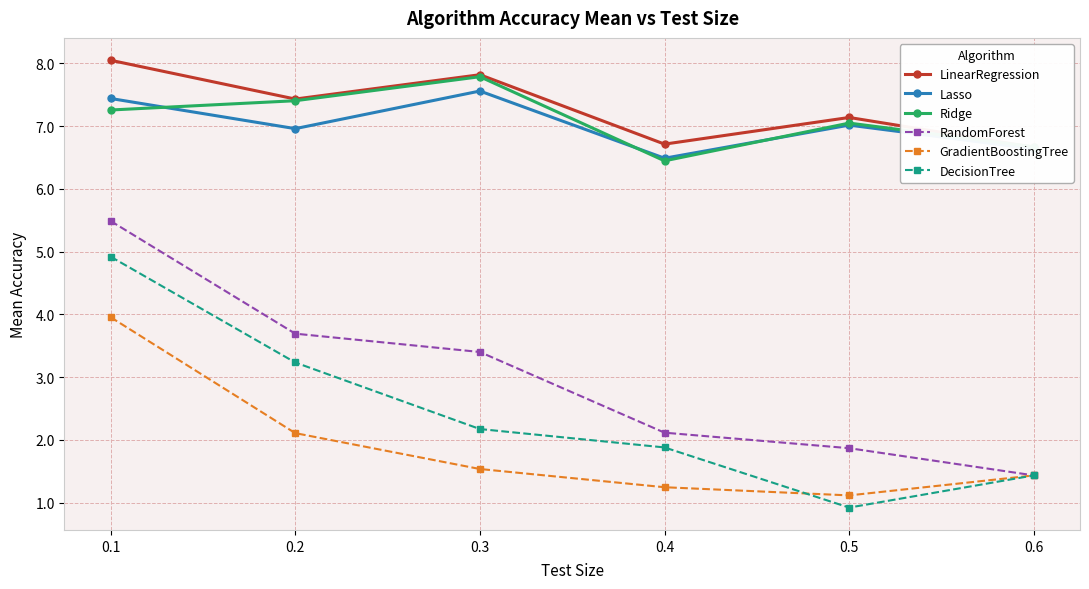

Reading left to right, transcribe all the data shown in this chart.

LinearRegression: 0.1=8.0	0.2=7.4	0.3=7.8	0.4=6.7	0.5=7.1	0.6=6.7
Lasso: 0.1=7.4	0.2=7.0	0.3=7.6	0.4=6.5	0.5=7.0	0.6=6.6
Ridge: 0.1=7.3	0.2=7.4	0.3=7.8	0.4=6.4	0.5=7.0	0.6=6.7
RandomForest: 0.1=5.5	0.2=3.7	0.3=3.4	0.4=2.1	0.5=1.9	0.6=1.4
GradientBoostingTree: 0.1=4.0	0.2=2.1	0.3=1.5	0.4=1.2	0.5=1.1	0.6=1.4
DecisionTree: 0.1=4.9	0.2=3.2	0.3=2.2	0.4=1.9	0.5=0.9	0.6=1.4